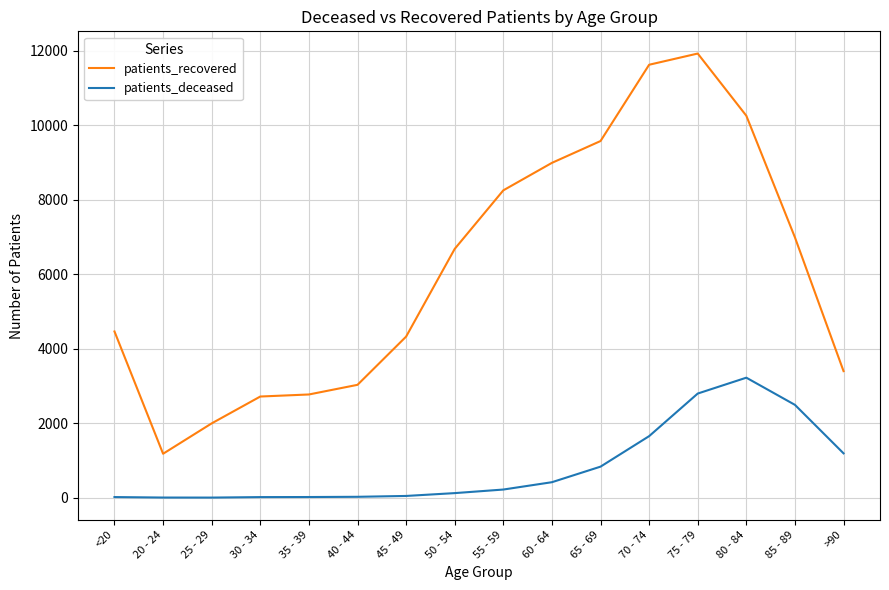

List the series in order of their overall mean, highest first.

patients_recovered, patients_deceased